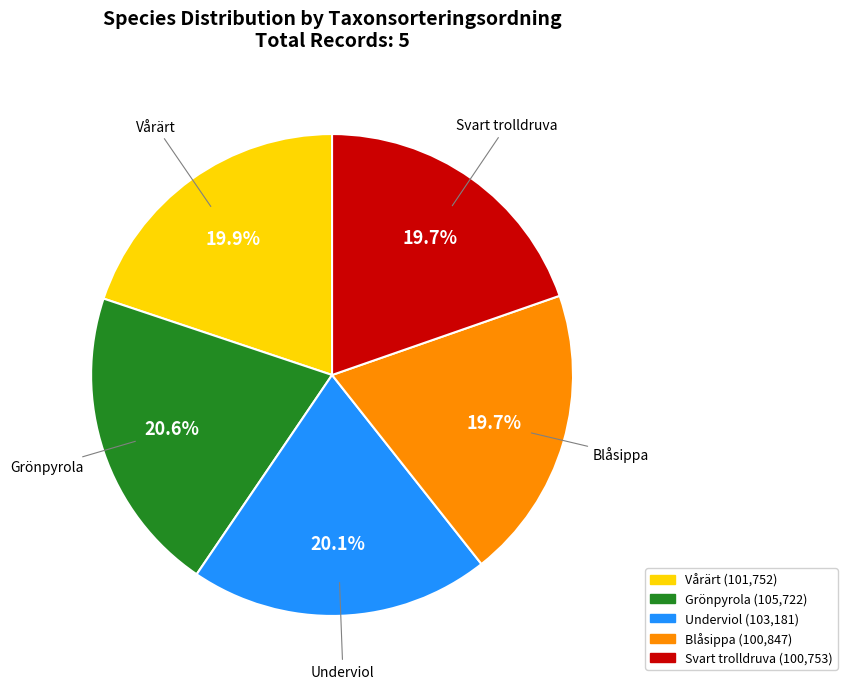

Does Vårärt account for over 50% of the chart?

No